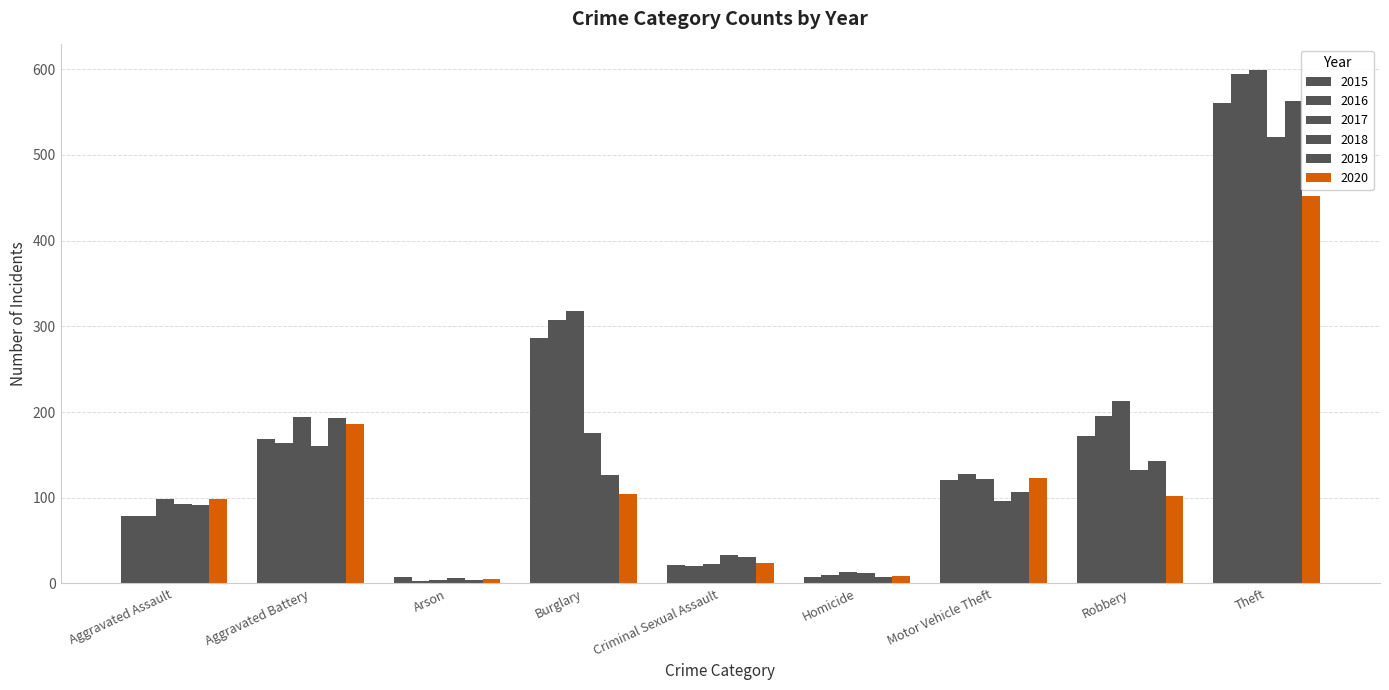

The 2015 series shows 172 at Theft. True or false?

False